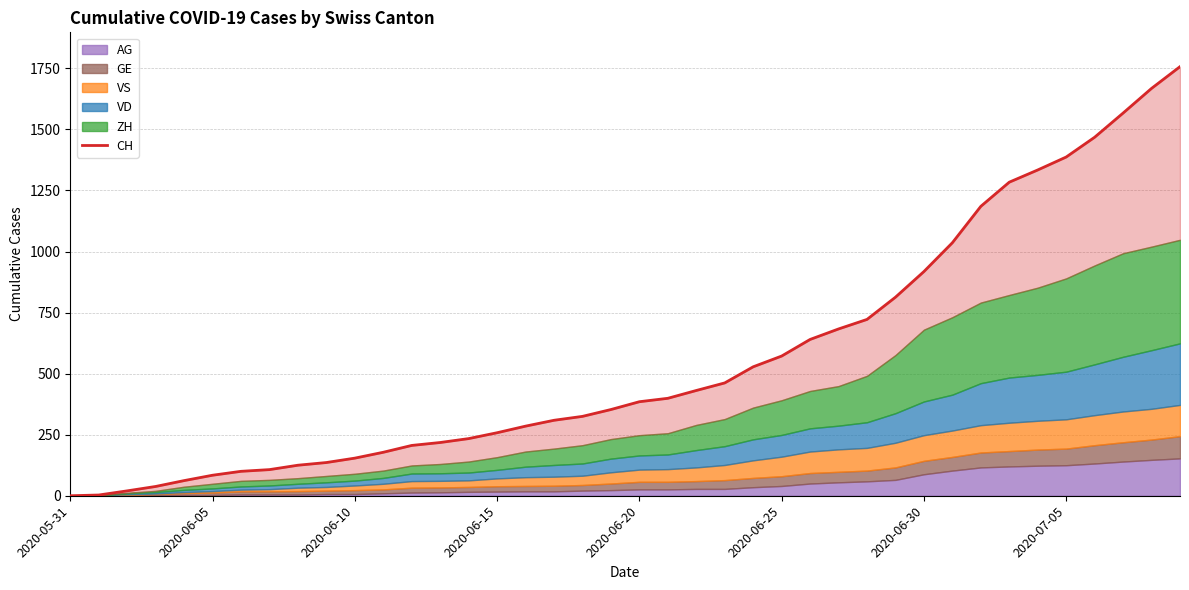

What is the maximum value shown in the chart?

1757